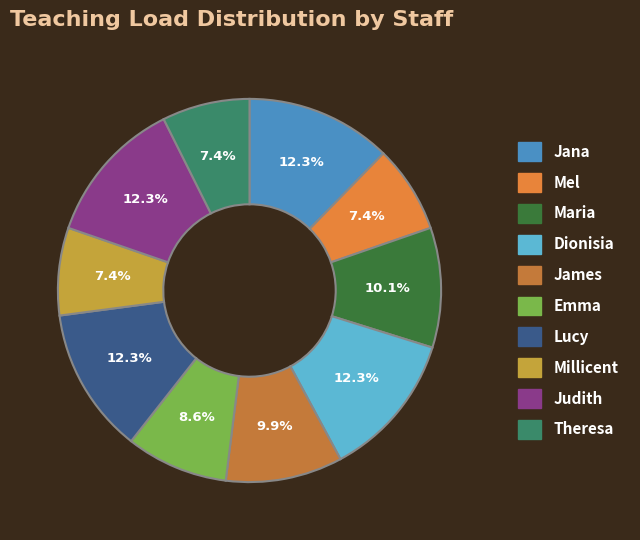

Is it true that Jana is 21% of the pie?

False